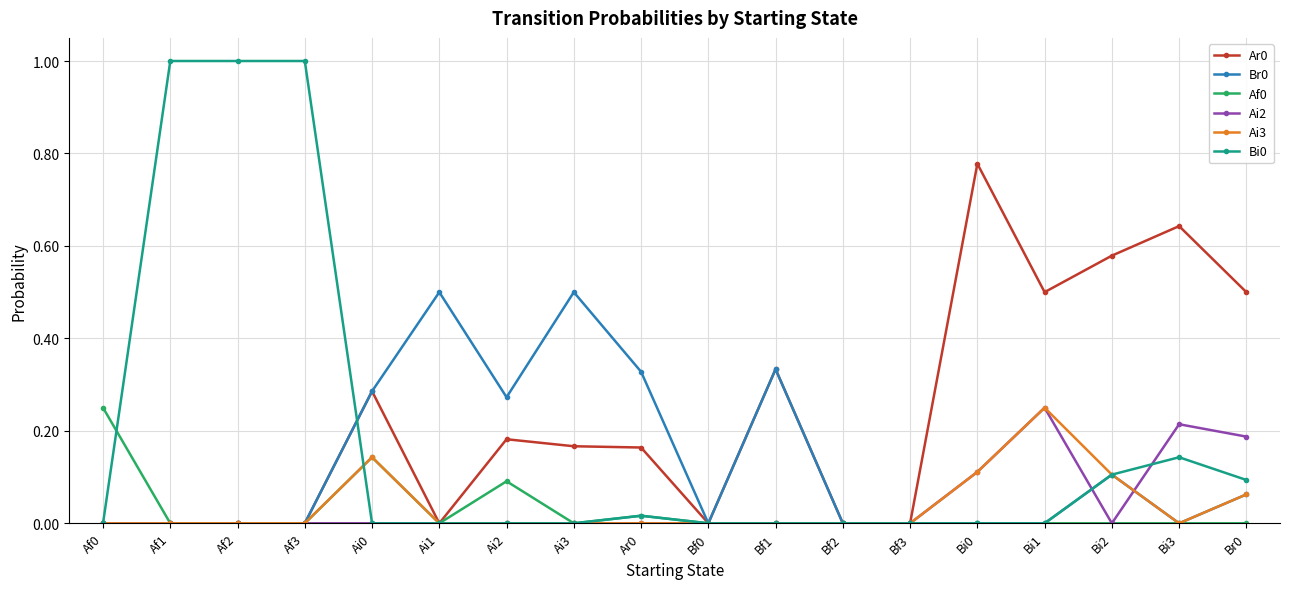

How many series are shown in this chart?

6